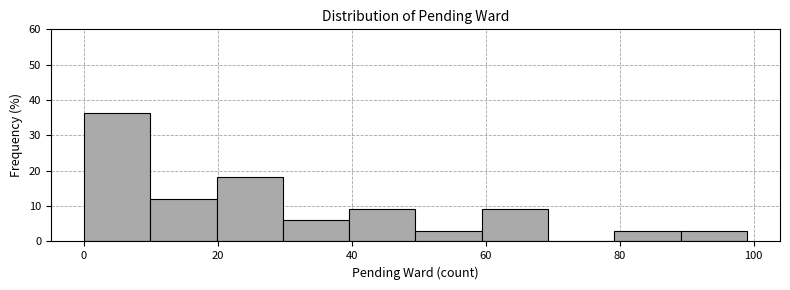

Reading left to right, transcribe this chart: for each bar, give the range it covers on the x-axis and its height. Neither the bar edges nor the heights are printed on the chart, so give them approximately, as read against the axes.

0 to 10: 36
10 to 20: 12
20 to 30: 18
30 to 40: 6
40 to 50: 9
50 to 60: 3
60 to 70: 9
70 to 80: 0
80 to 90: 3
90 to 100: 3